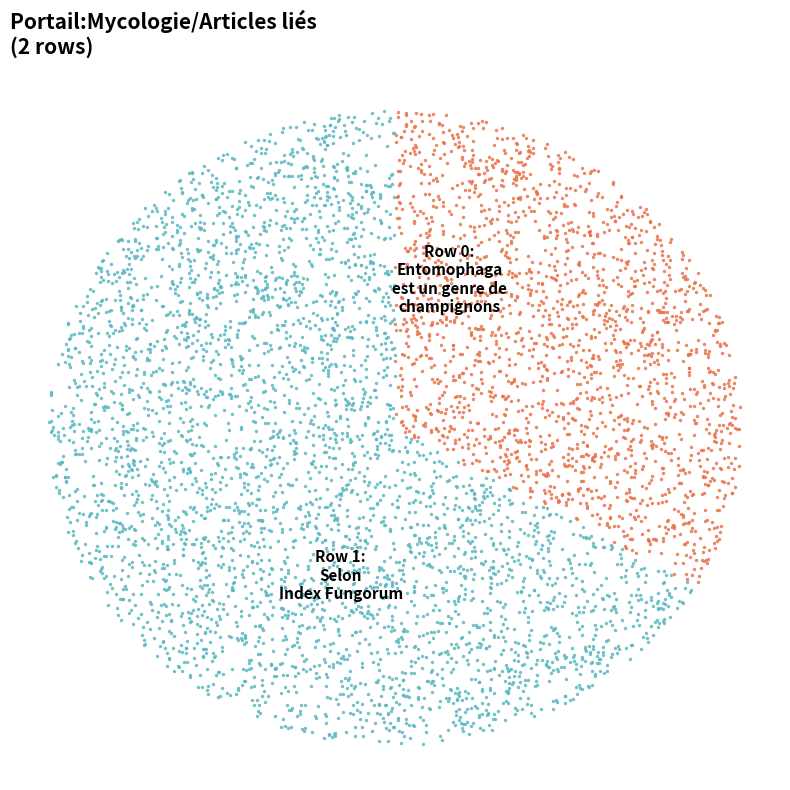

Count the number of slices in the pie.

2